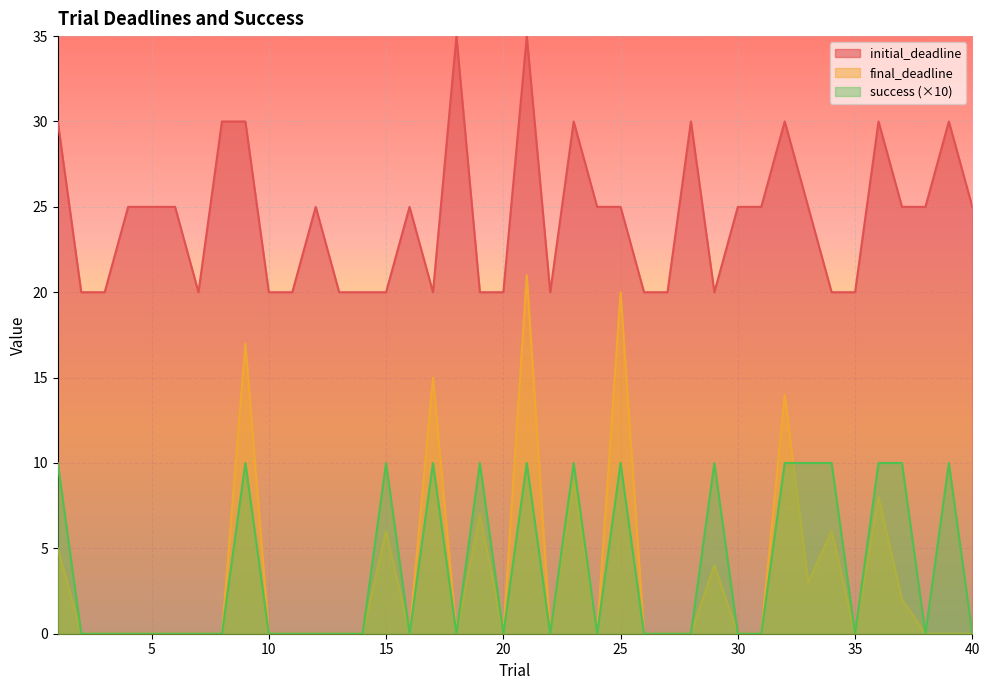

What is the total value across all series at 21?

66